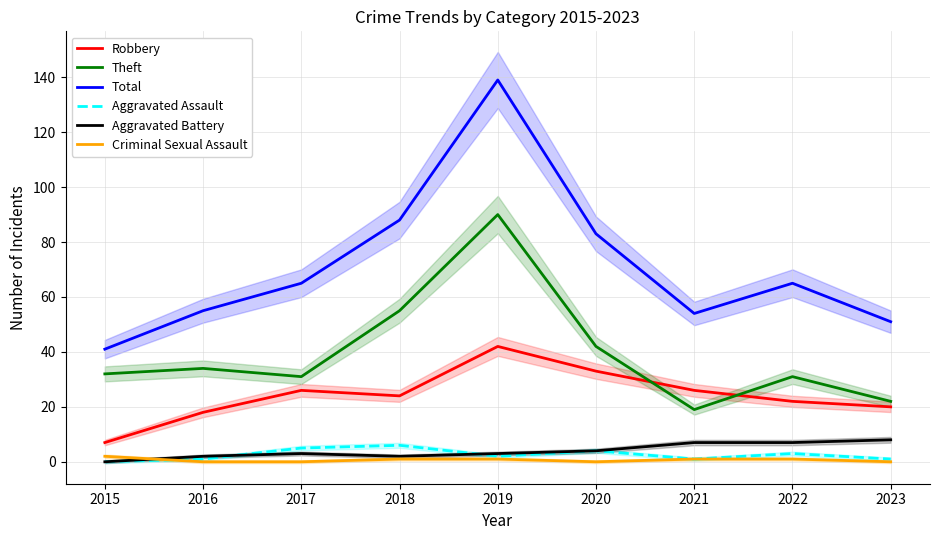

True or false: Theft has a value of 46 at 2015.

False